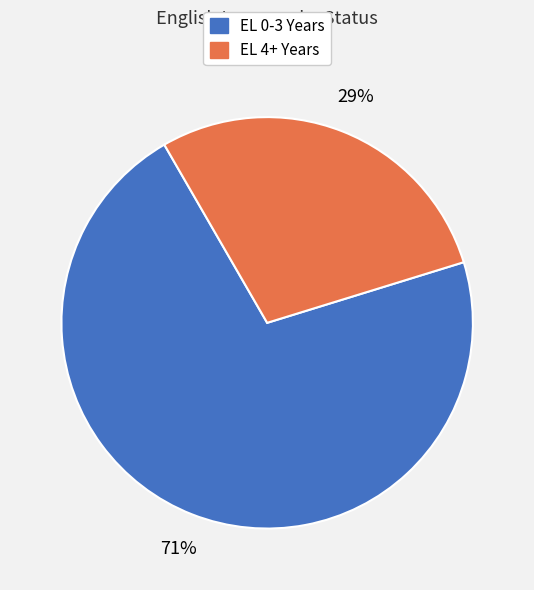

Does any single category account for the majority?

Yes